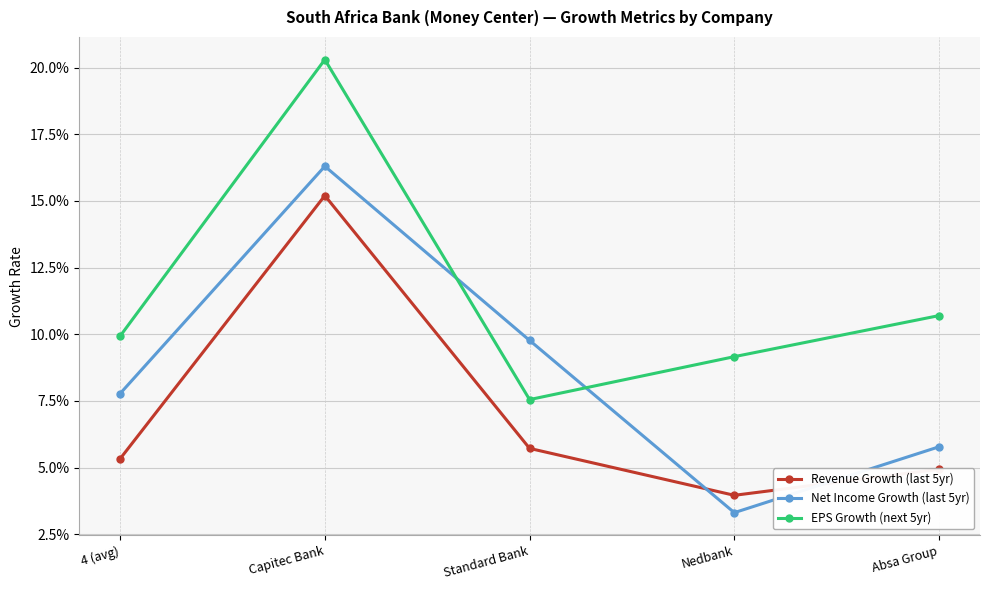

True or false: Net Income Growth (last 5yr) has more than 0 points higher than both neighbors.

True